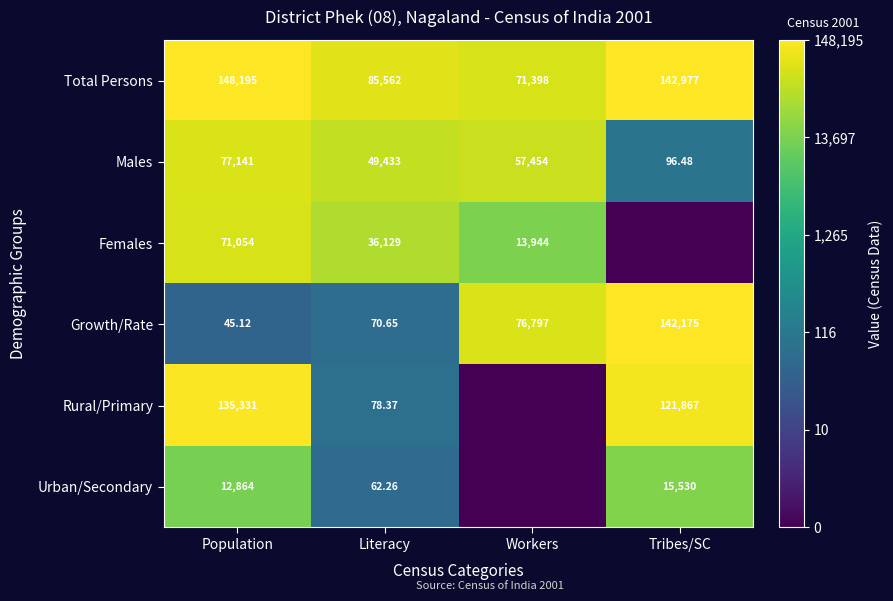

The Total Persons series shows 2.4 at Workers. True or false?

False